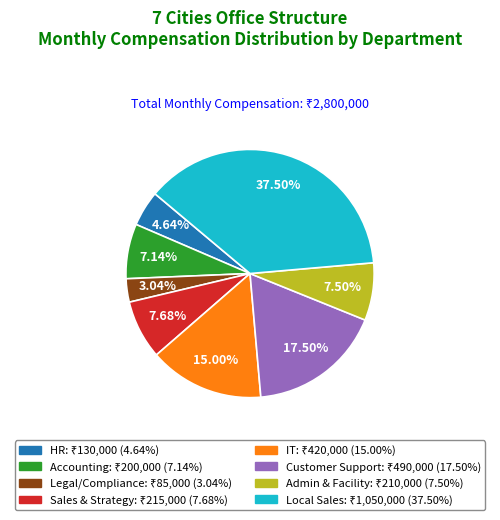

Which category has the biggest portion of the pie?

Local Sales